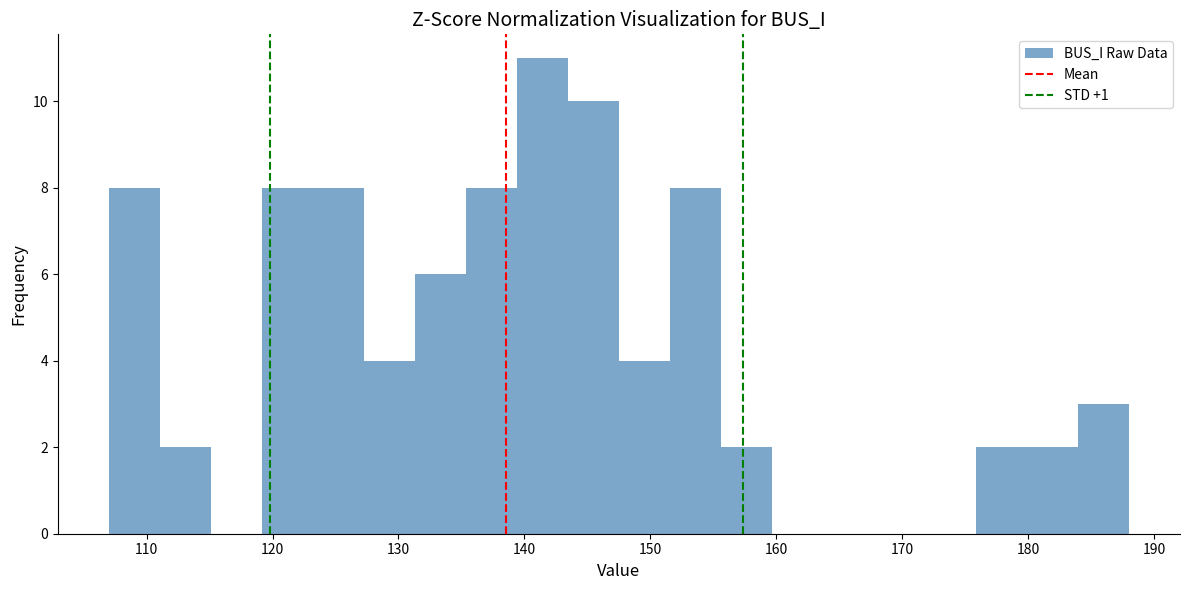

Which range on the x-axis has the tallest bar?

139 to 143